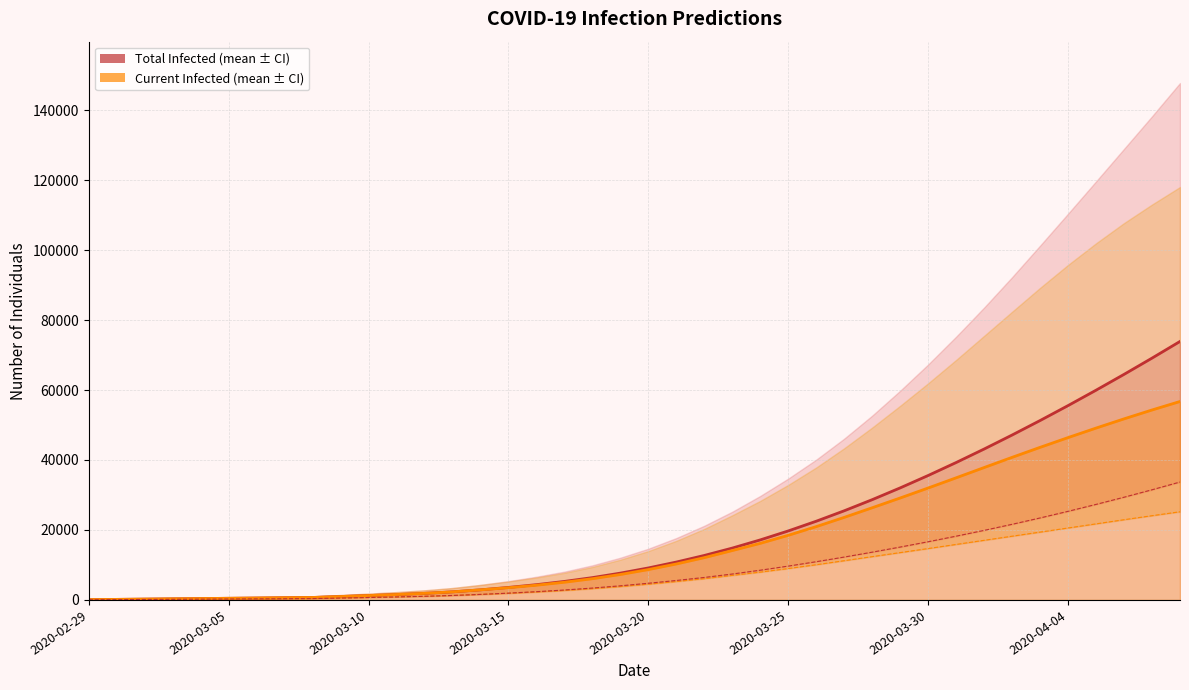

What is the smallest value displayed?

43